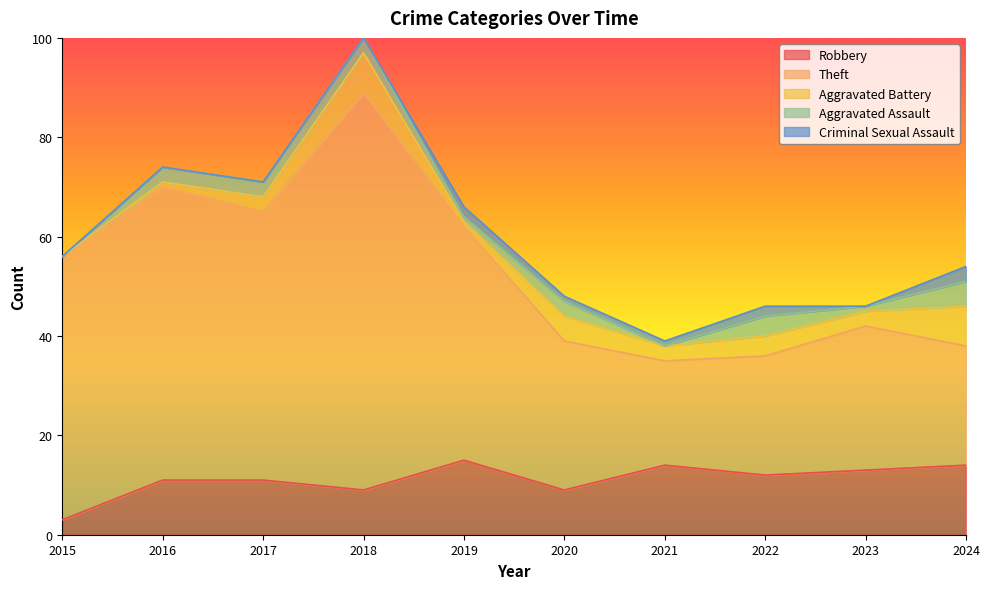

What is the total value across all series at 2016?

74